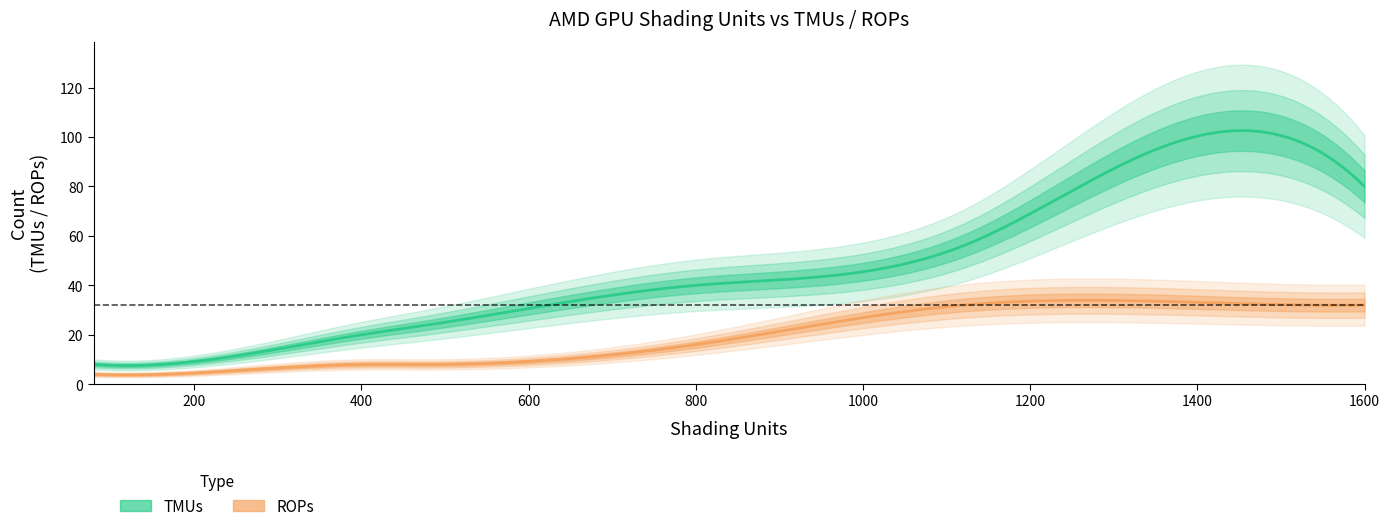

Is this an area chart (filled region under the line)?

No